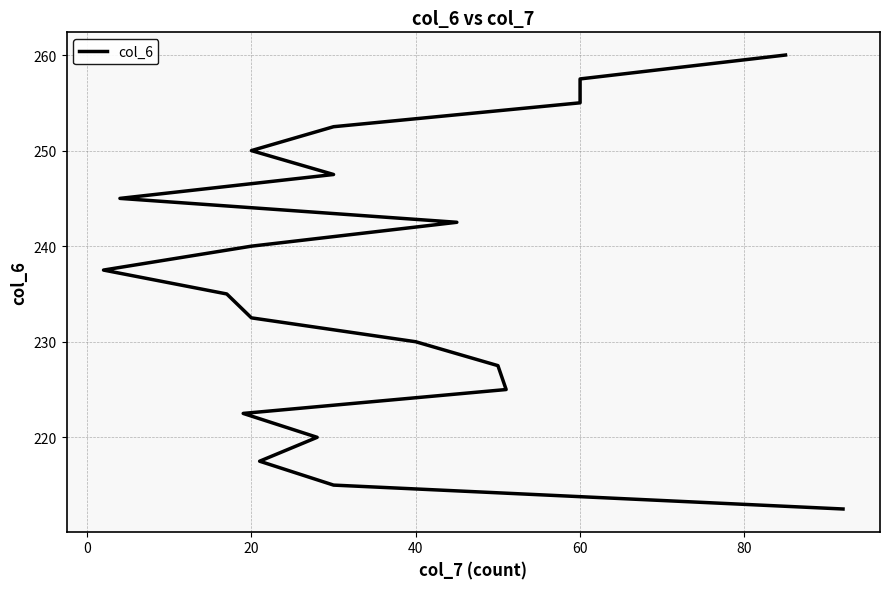

What is the smallest value displayed?

212.5